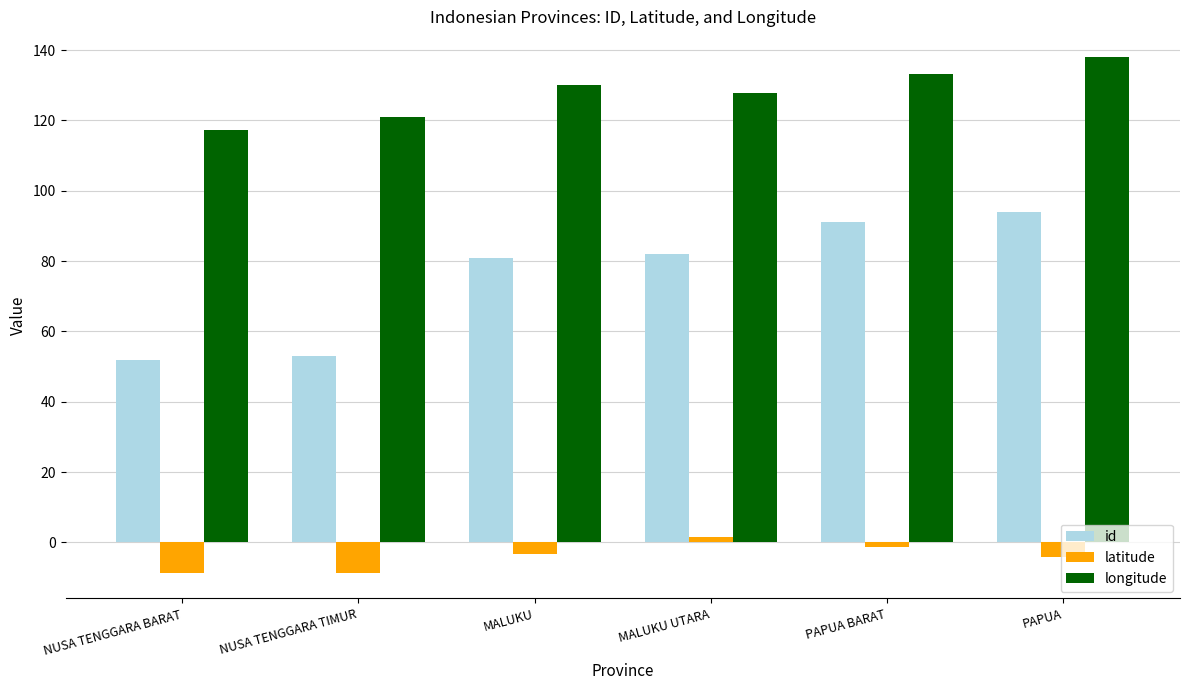

How many values in latitude are above zero?

1